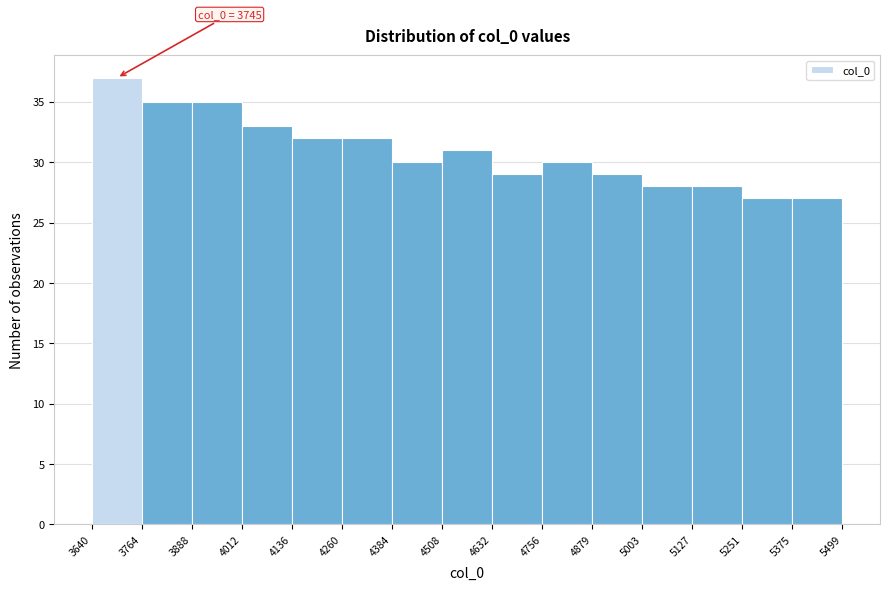

Which range on the x-axis has the tallest bar?

3640 to 3764